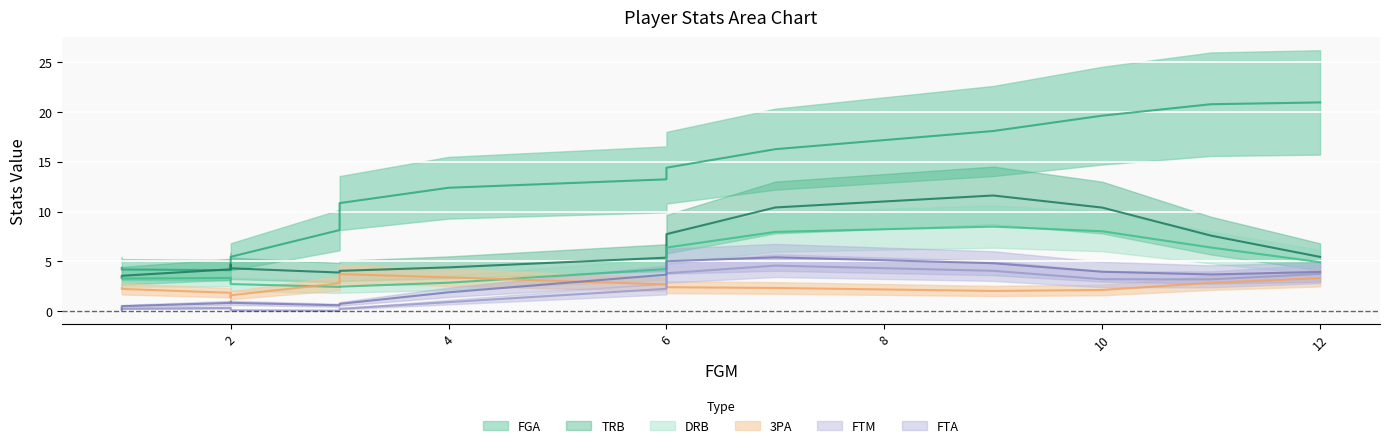

Count the number of data series in this chart.

6